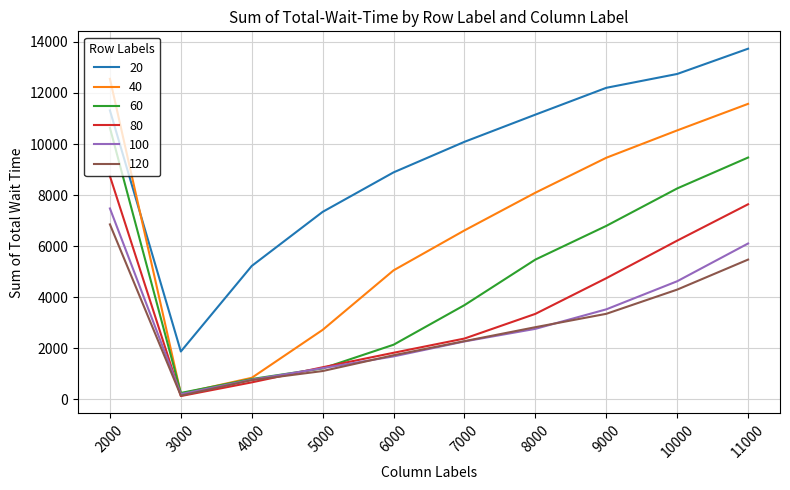

Where does the 80 series first go above 3351?

2000